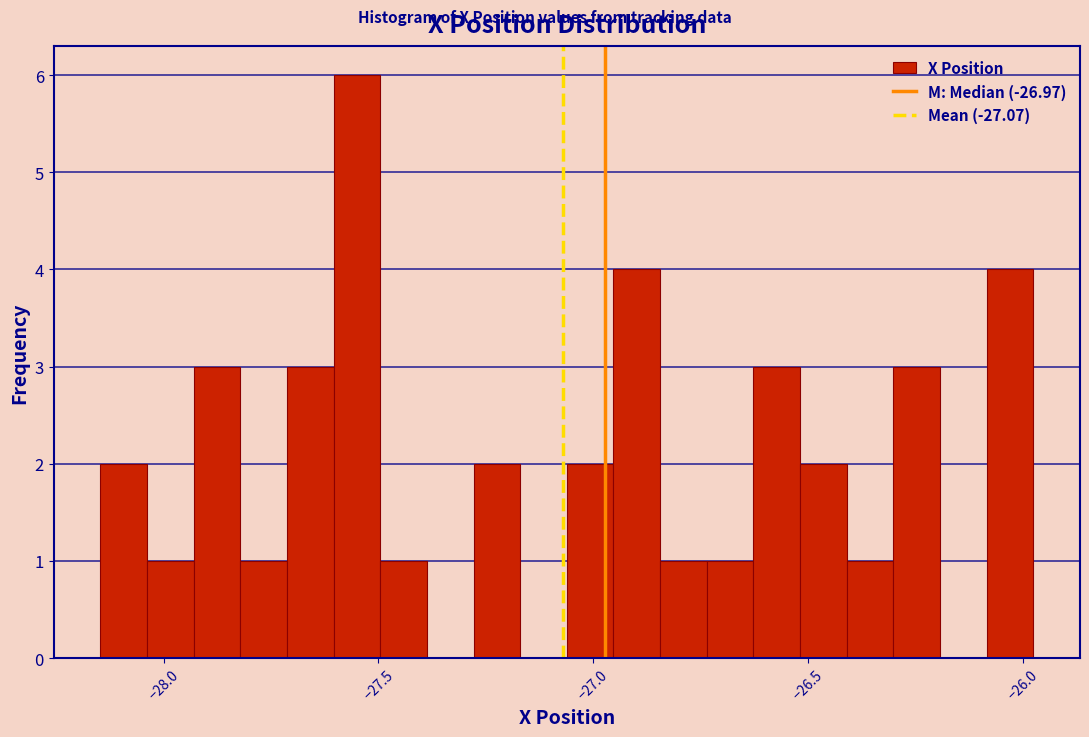

Read against the x-axis, roughly where is the centre of the tallest bar?

-27.55